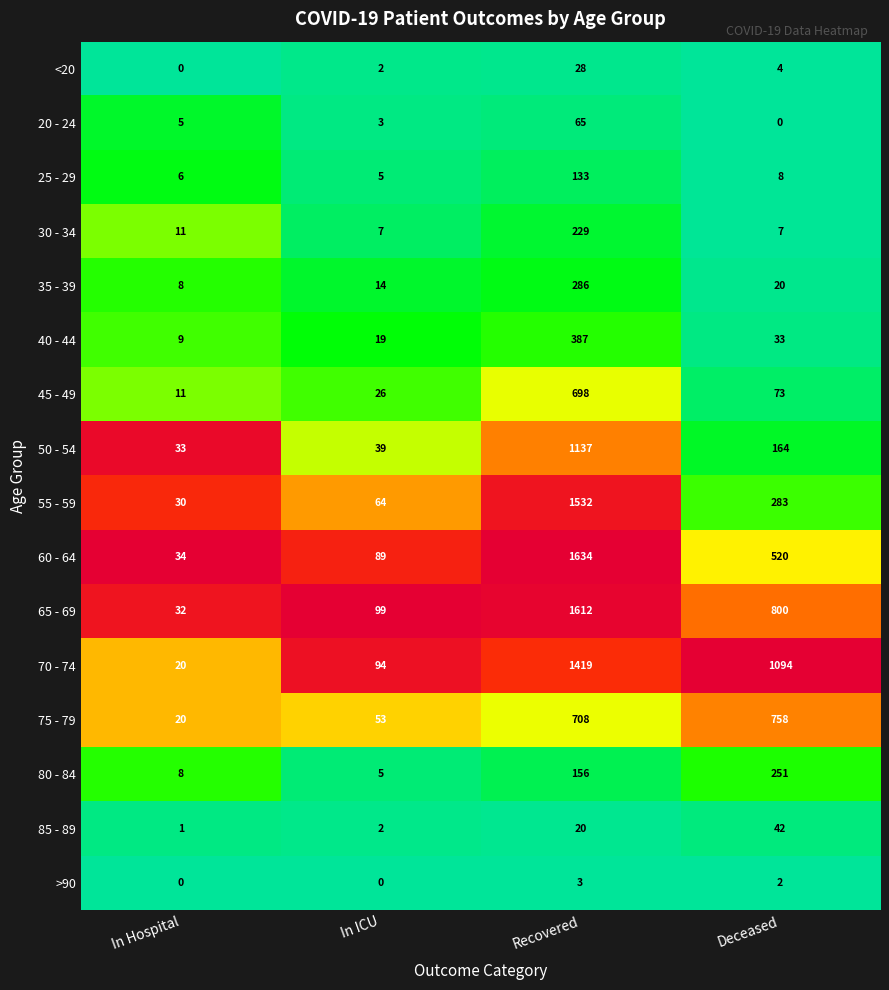

What is the maximum value shown in the chart?

1634